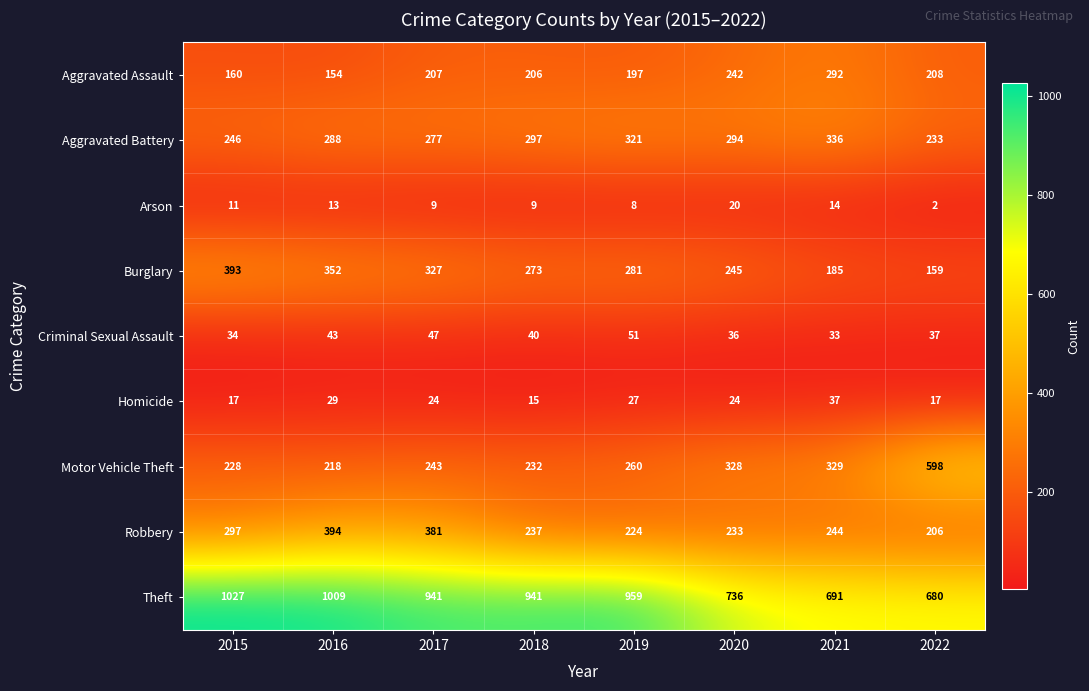

At which category is the sum across all series the highest?

2016